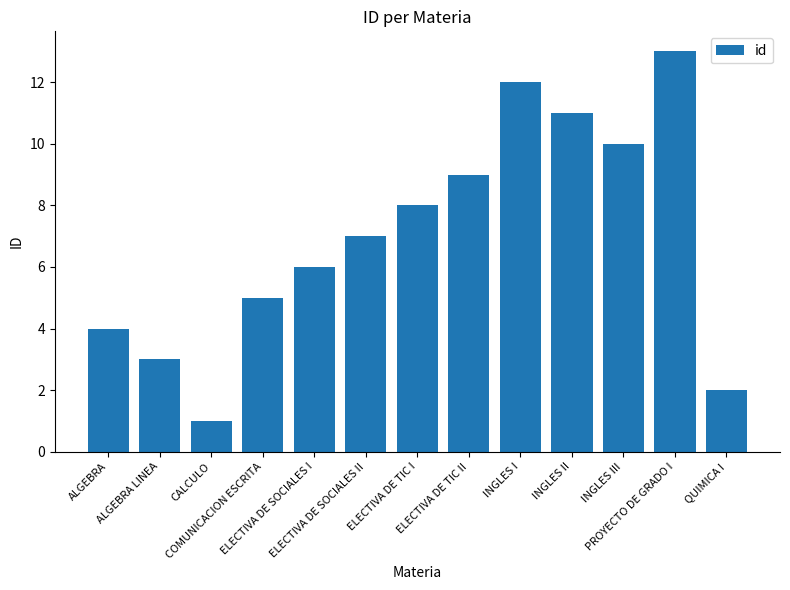

Is it true that the value at QUIMICA I is 2?

True